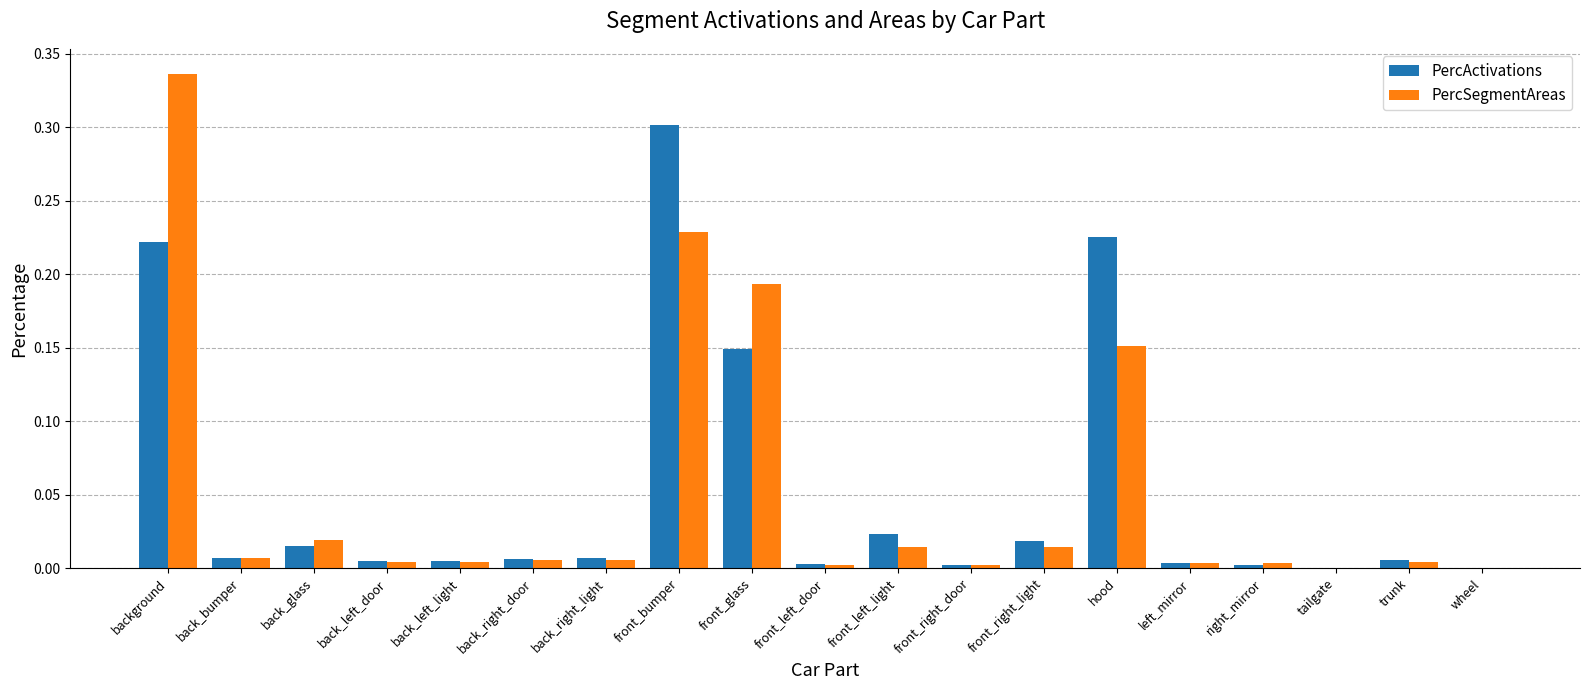

What is the sum of all PercSegmentAreas values?

1.0